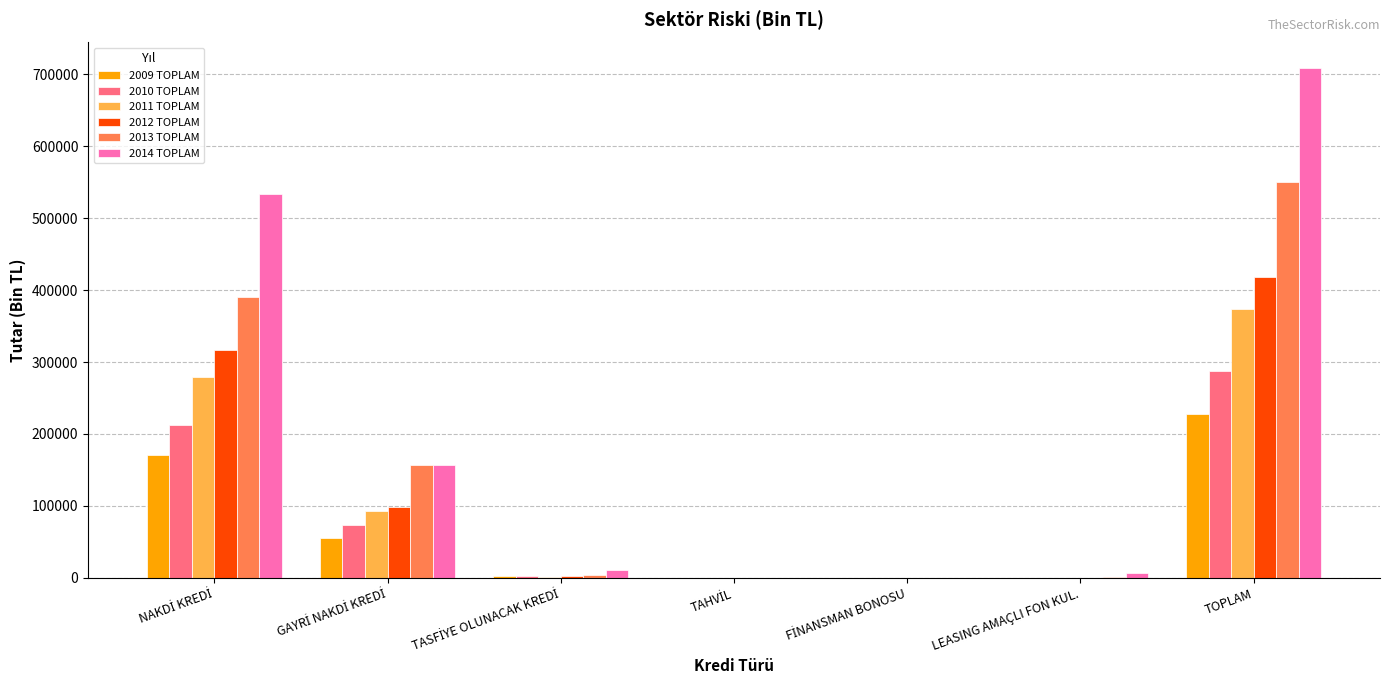

The 2011 TOPLAM series shows 670916.5 at TOPLAM. True or false?

False